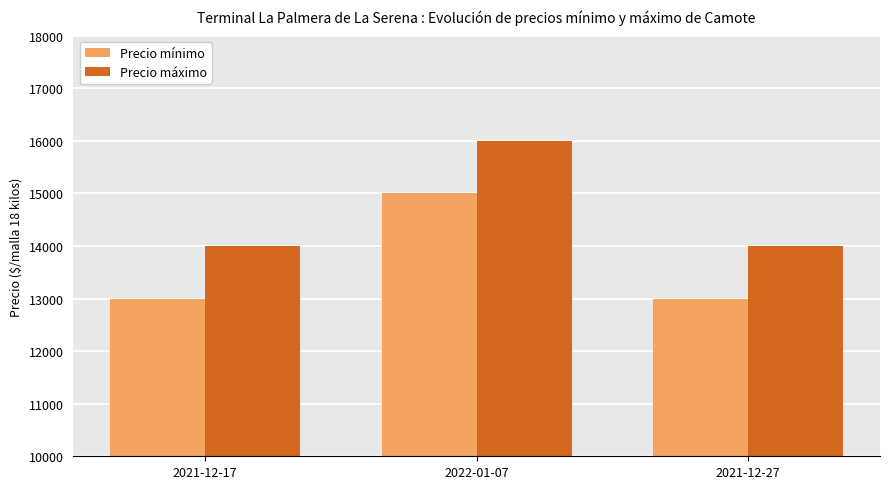

How many values in the Precio máximo series exceed 14000?

1